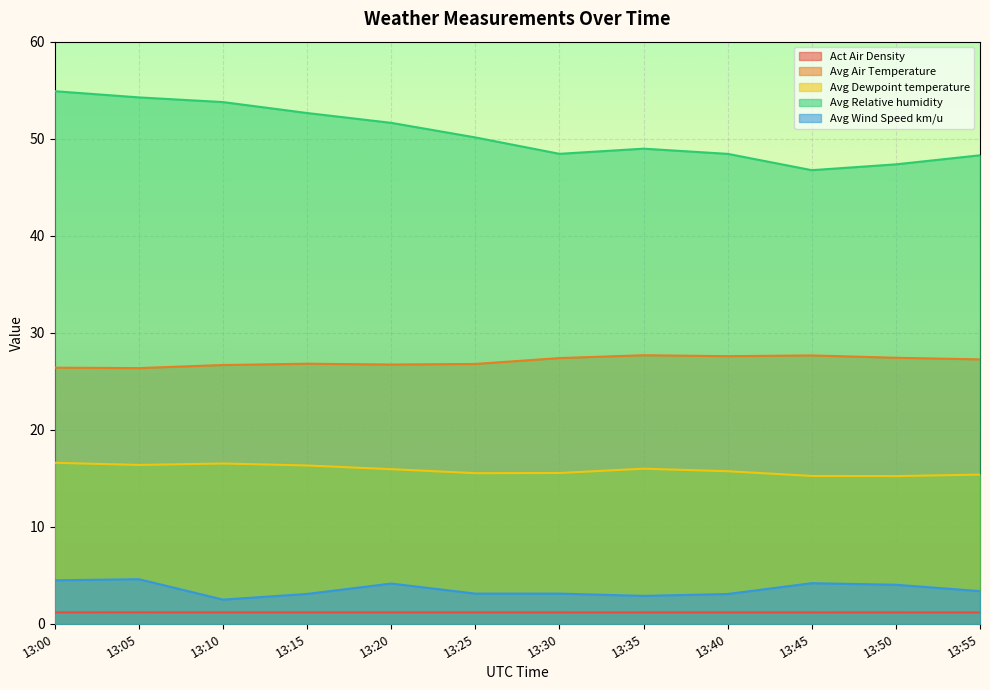

Is it true that Act Air Density equals 1.6 at 13:00?

False